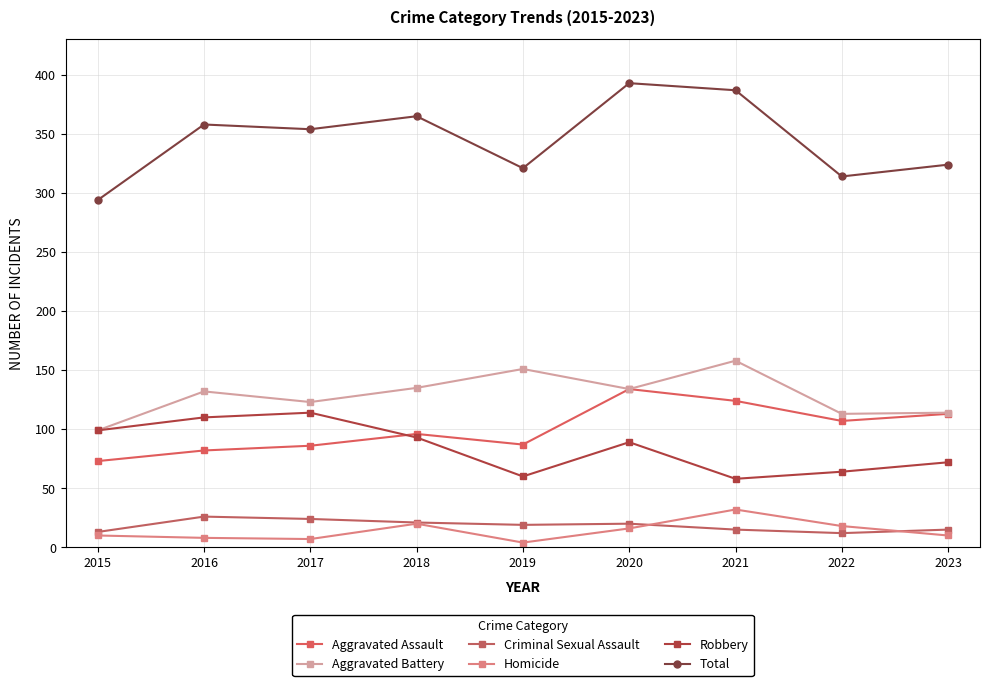

Is it true that Homicide equals 2 at 2023?

False